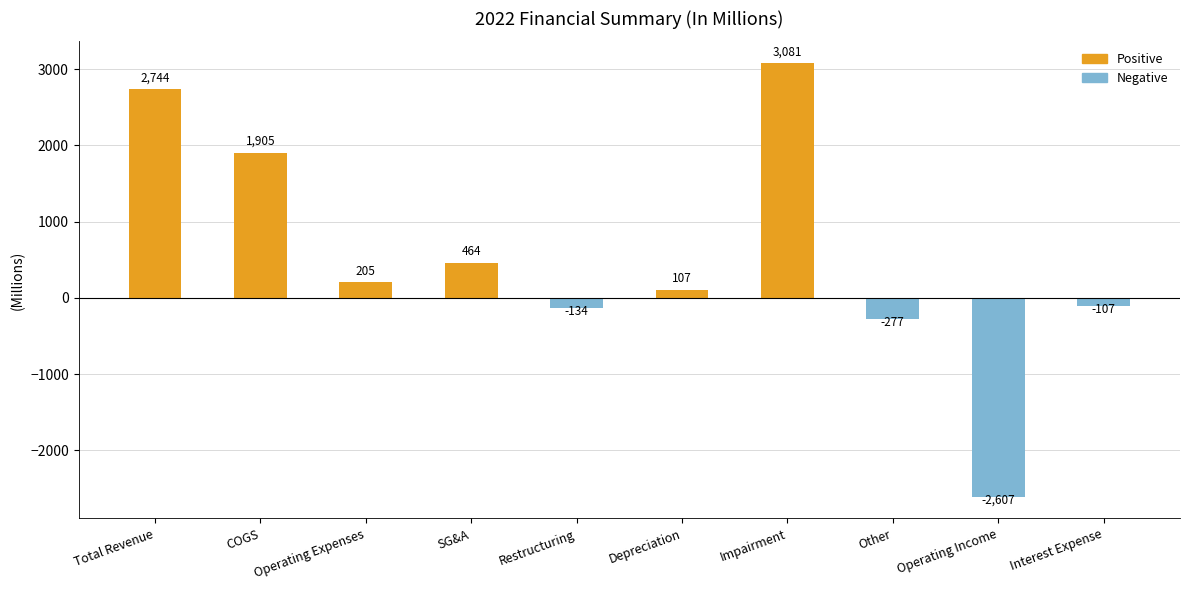

At which label does the data first exceed 205?

Total Revenue